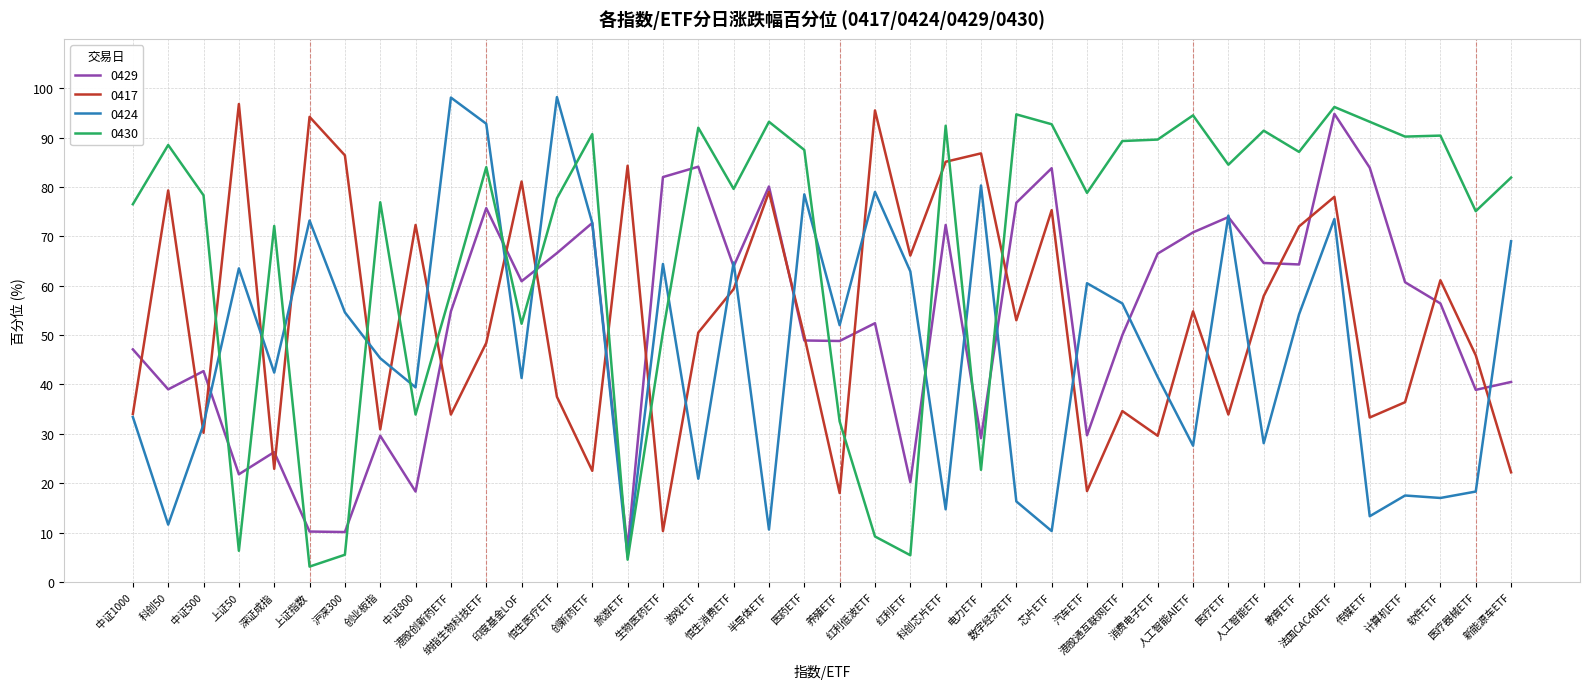

True or false: 0424 has more than 0 points higher than both neighbors.

True